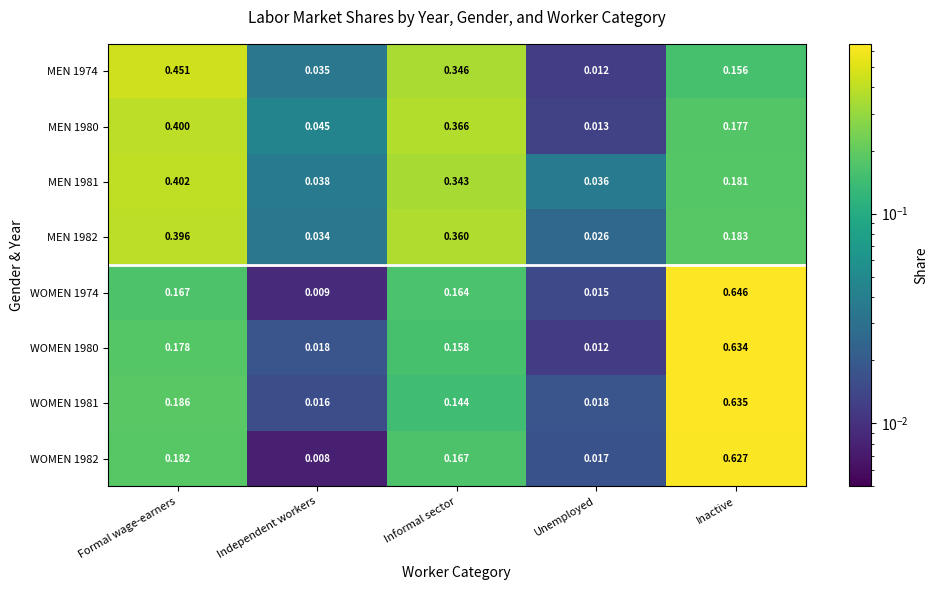

Which label corresponds to the smallest value in the chart?

Independent workers